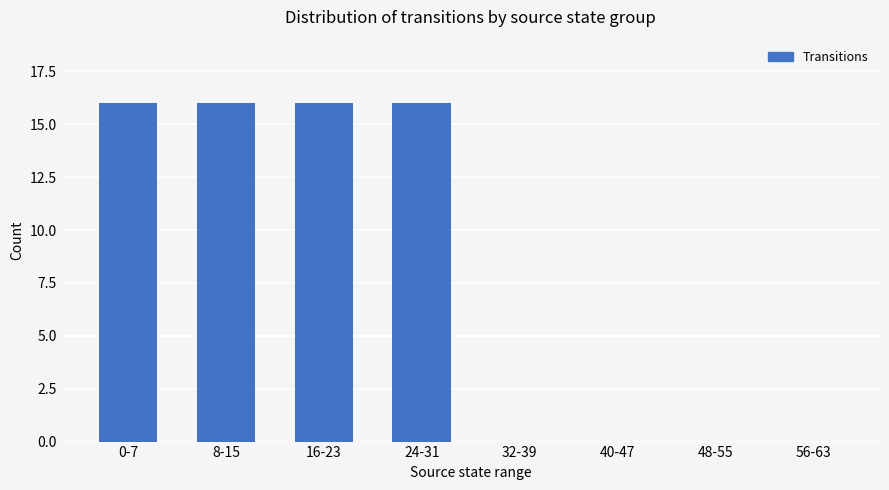

What is the change in value from 24-31 to 40-47?

-16